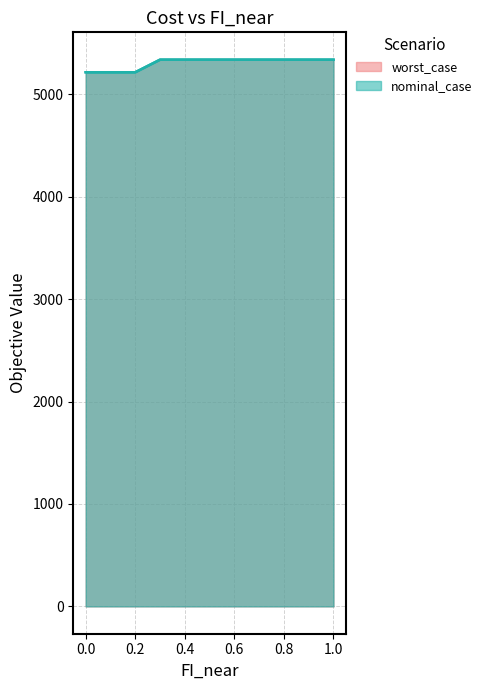

Reading left to right, list all the values displayed in this chart.

nominal_case: 5215.5	5215.5	5215.5	5338.3	5338.3	5338.3	5338.3	5338.3	5338.3	5338.3	5338.3
worst_case: 5215.5	5215.5	5215.5	5338.3	5338.3	5338.3	5338.3	5338.3	5338.3	5338.3	5338.3